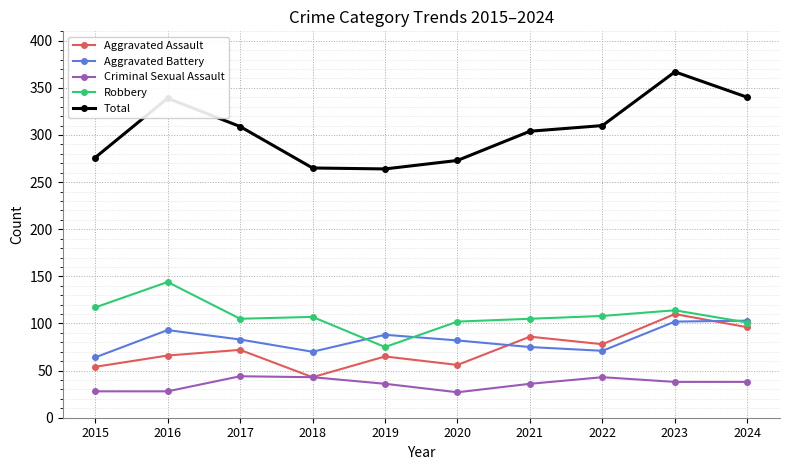

True or false: Robbery has more than 0 points higher than both neighbors.

True